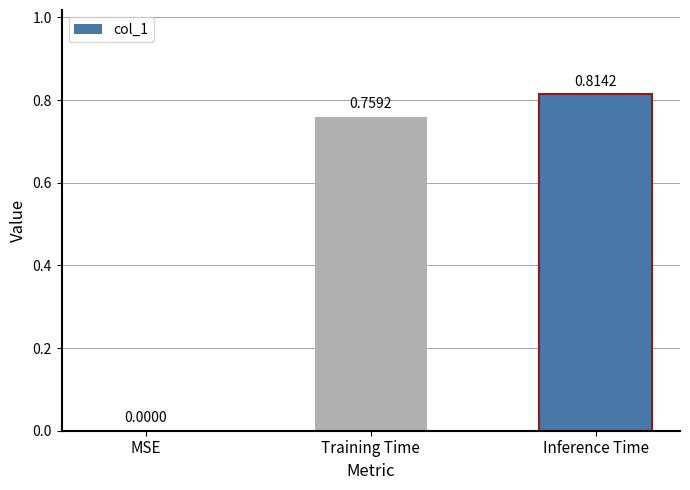

True or false: the data shows -0.6 at MSE.

False